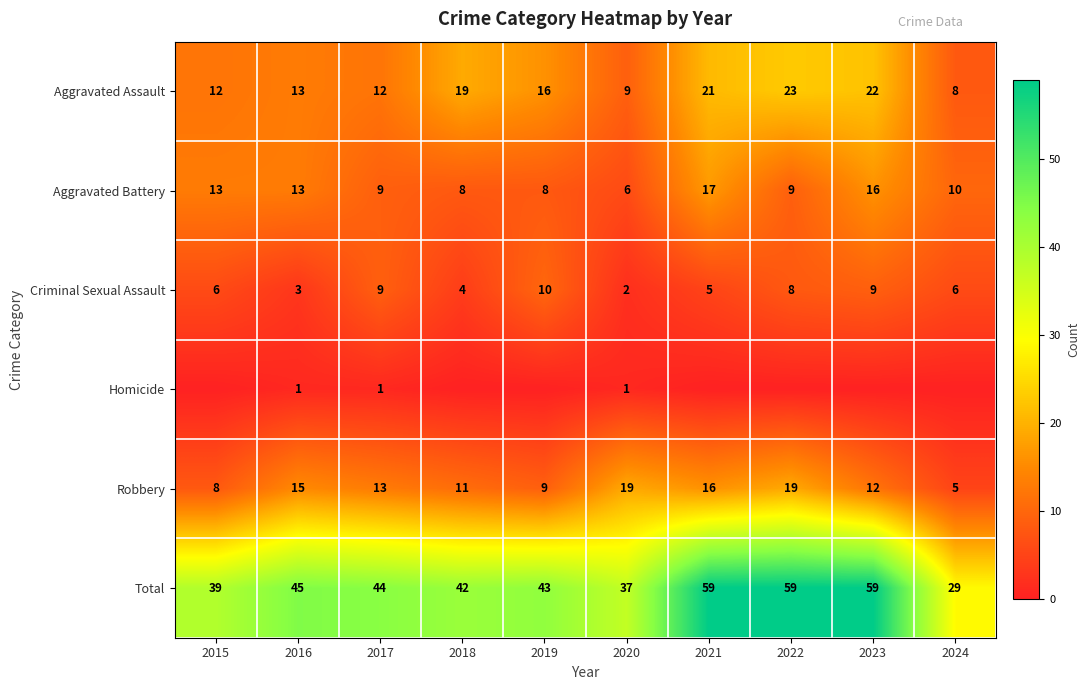

What is the spread (max minus min) of values at 2016?

44